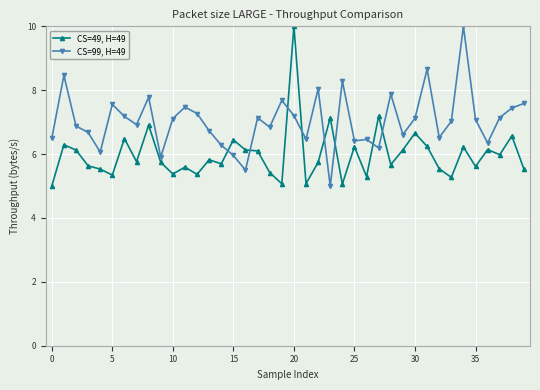

True or false: CS=99, H=49 and CS=49, H=49 intersect in this chart.

True